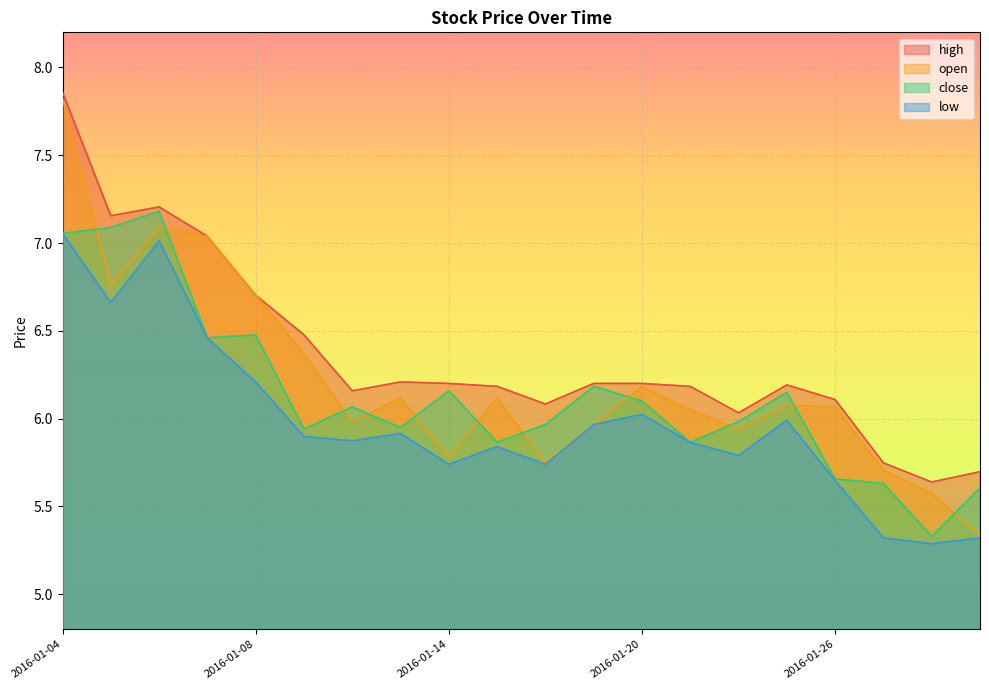

True or false: close and high cross at least once.

False